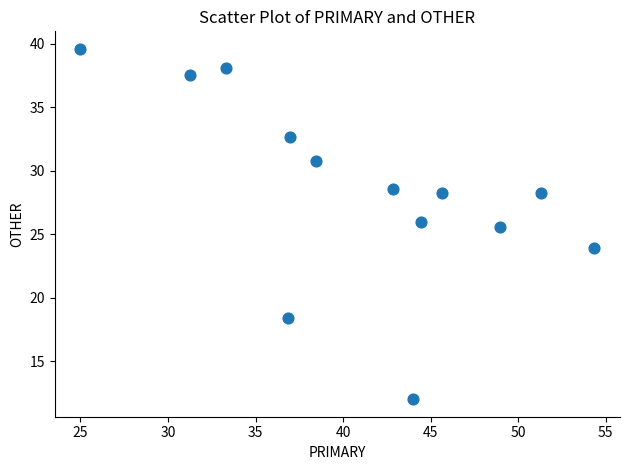

What is the range of Y values (max minus min)?

27.6